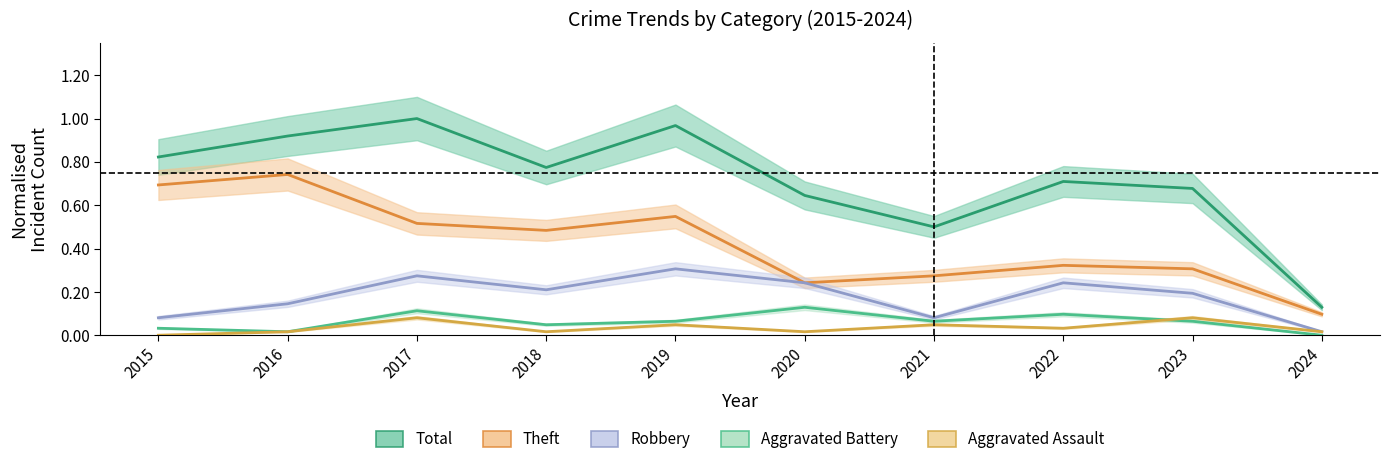

What is the lowest value of the Theft series?

0.1